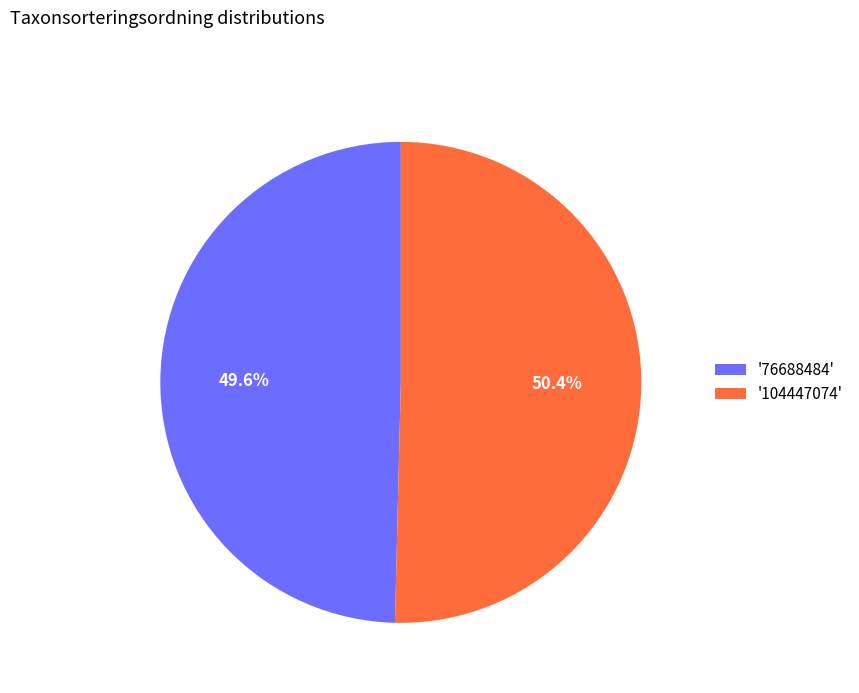

To the nearest percent, what is the average slice percentage?

50%